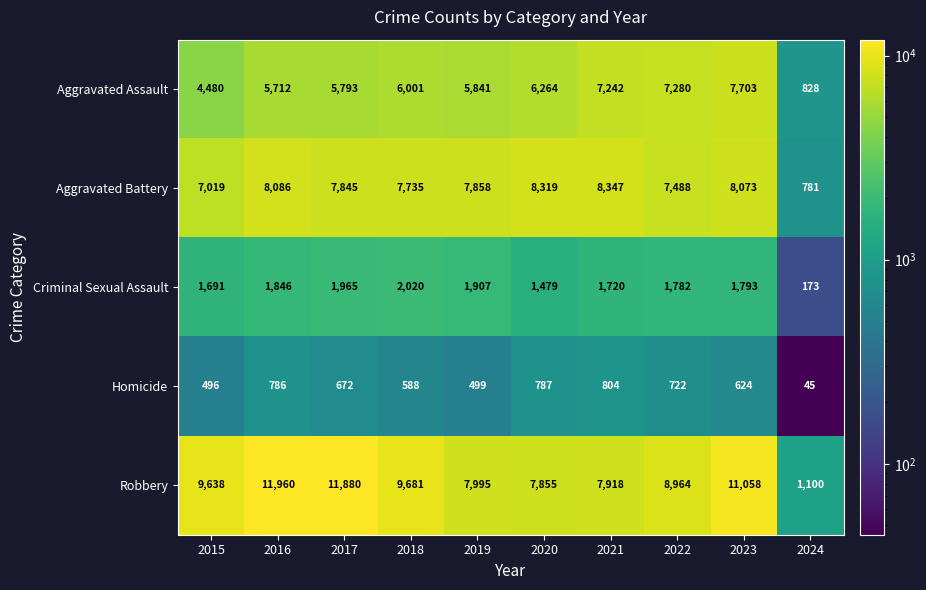

The value of Aggravated Assault at 2015 is 4480. True or false?

True